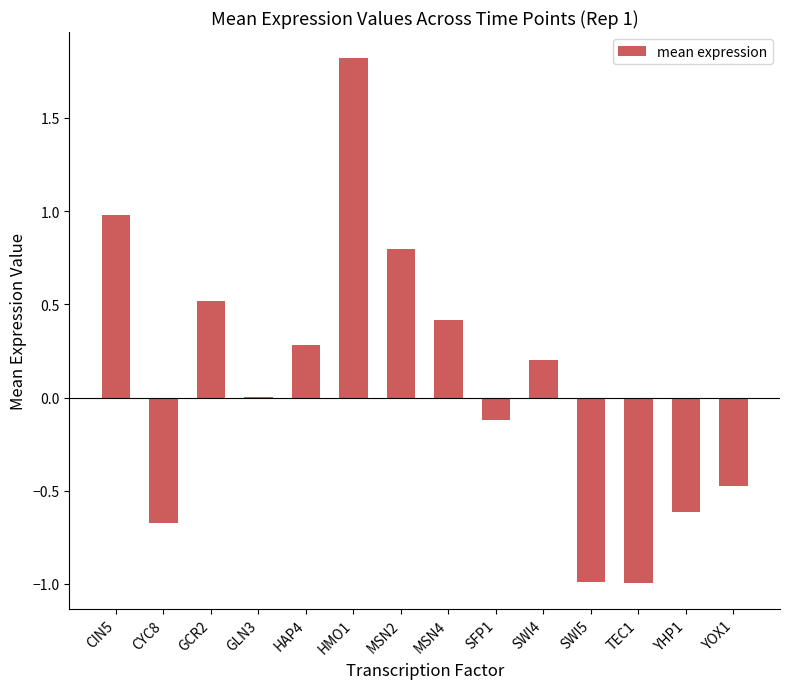

True or false: the data shows 1.0 at CIN5.

True